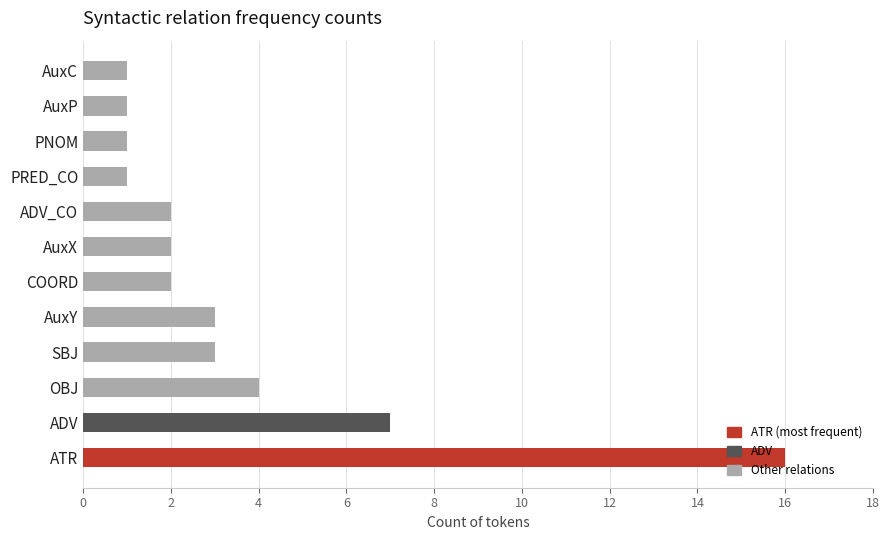

What is the difference between the maximum and minimum values?

15